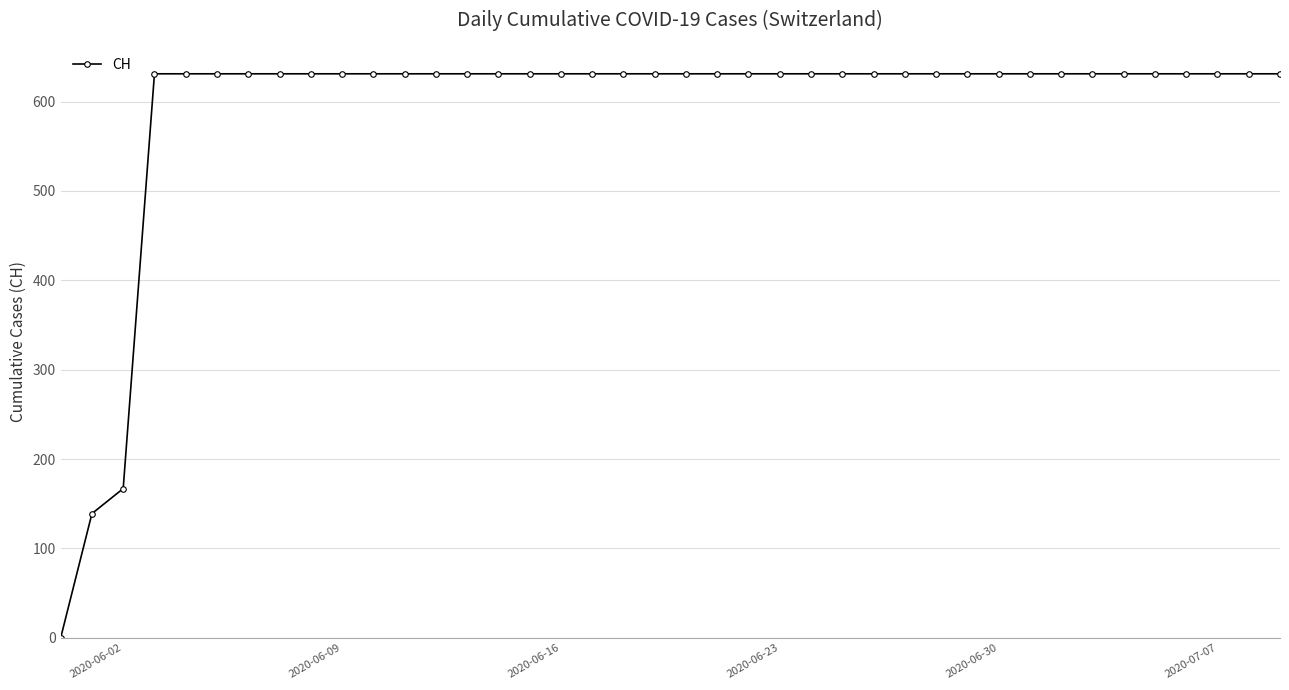

What is the value of the 2nd point from the left?

139